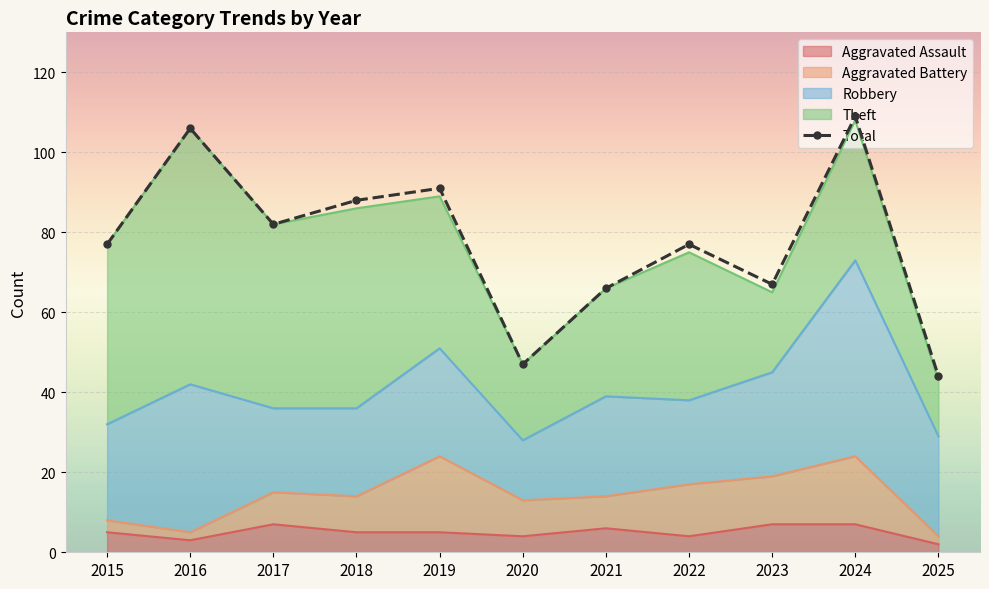

Reading left to right, what are all the values shown in this chart?

77	106	82	88	91	47	66	77	67	109	44